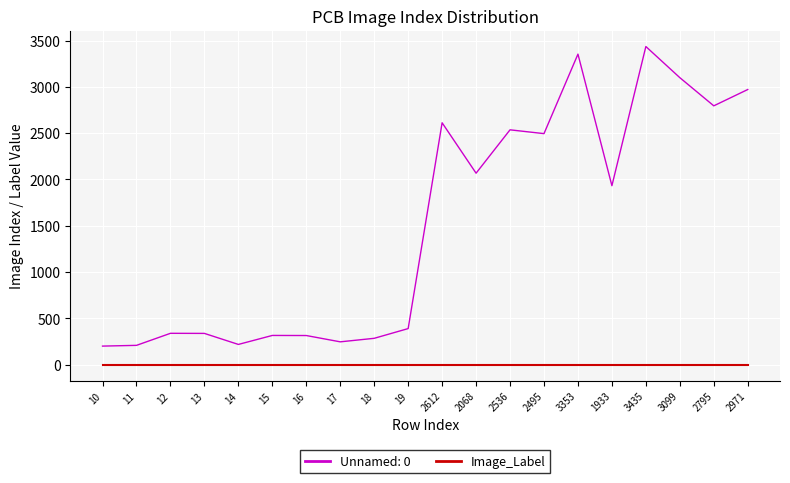

Which series has the largest range (max minus min)?

Unnamed: 0